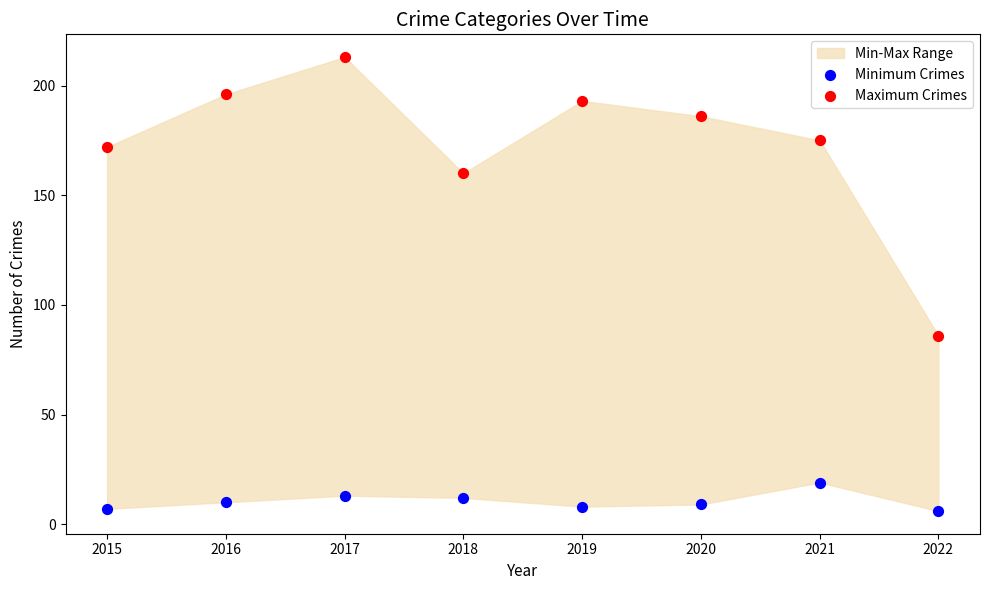

Which series reaches the minimum Y coordinate?

Minimum Crimes